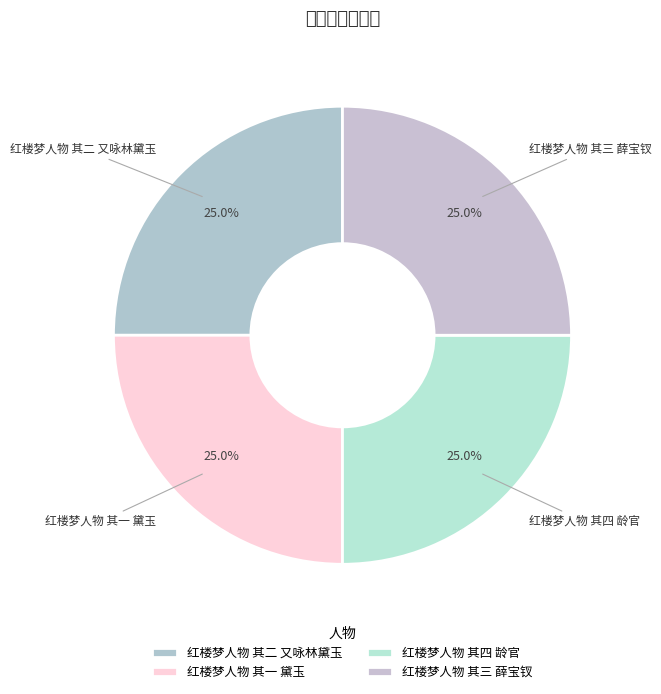

The 红楼梦人物 其四 龄官 slice represents 25% of the pie. True or false?

True